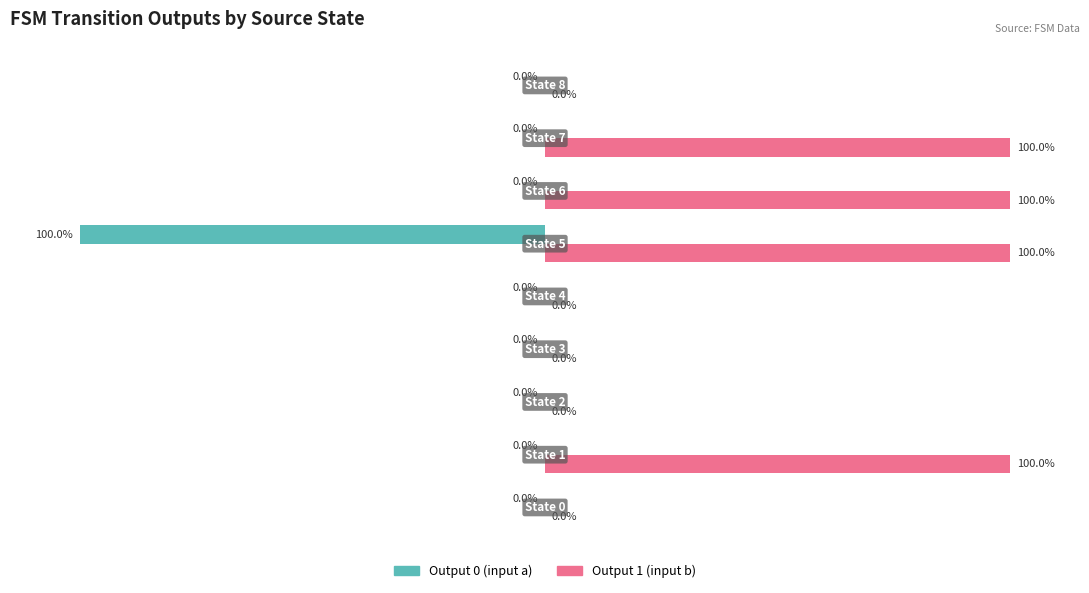

Which series has the largest total across all categories?

Output 1 (input b)